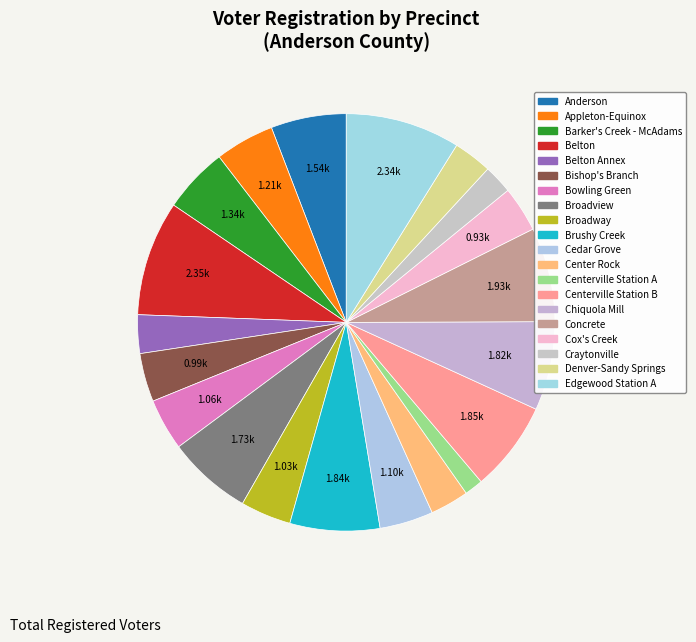

How many slices are in this pie chart?

20